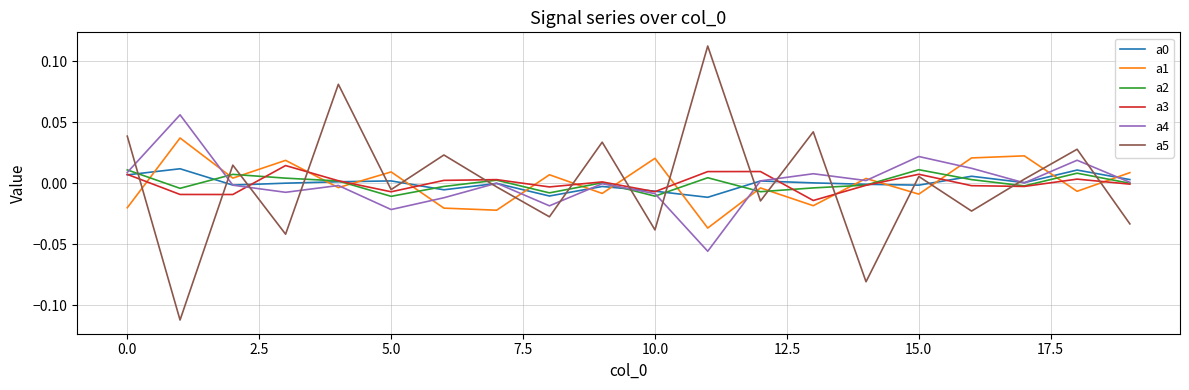

In a4, how many points are lower than both neighbors (excluding endpoints)?

6